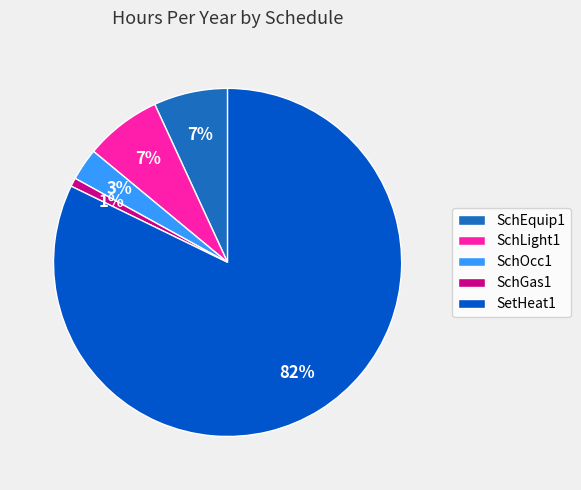

Is SetHeat1 the majority of the pie?

Yes